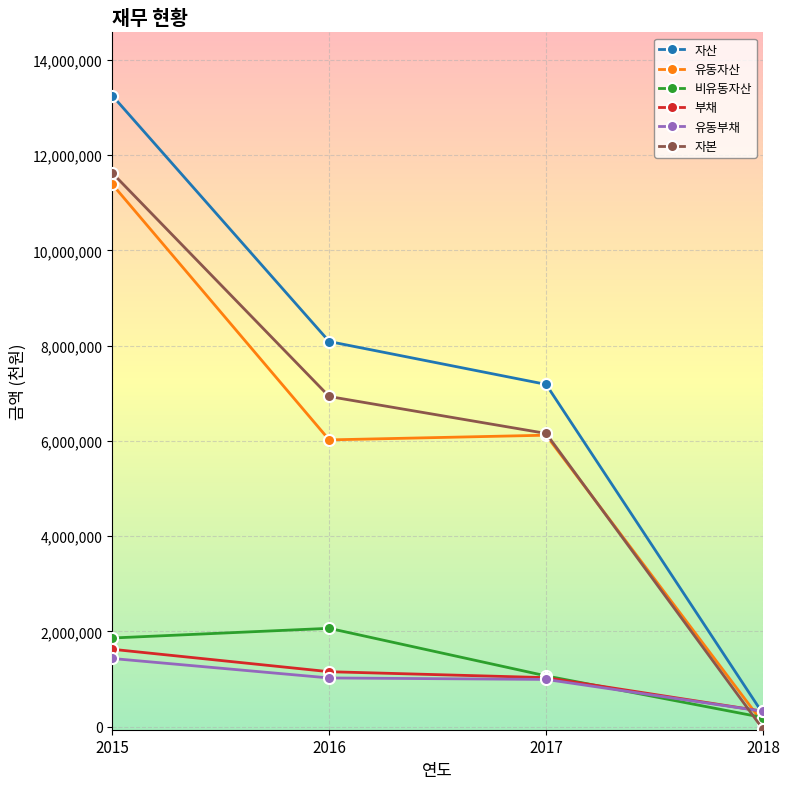

The 부채 series shows 1762464 at 2017. True or false?

False